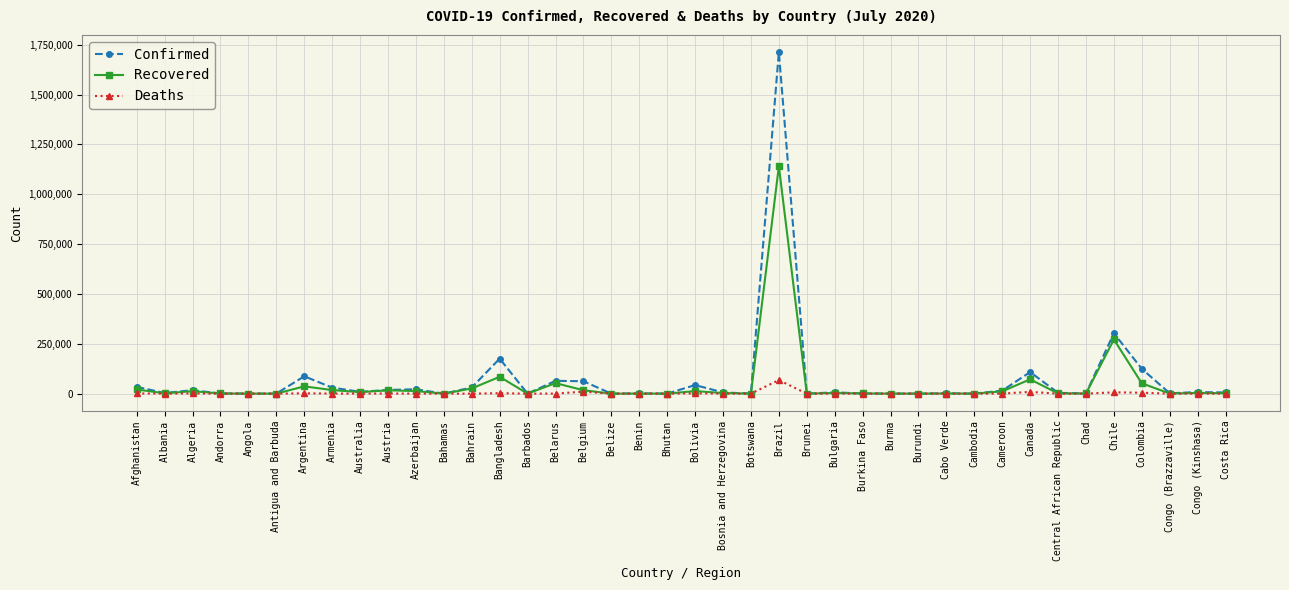

Is it true that Confirmed equals 175494 at Bangladesh?

True